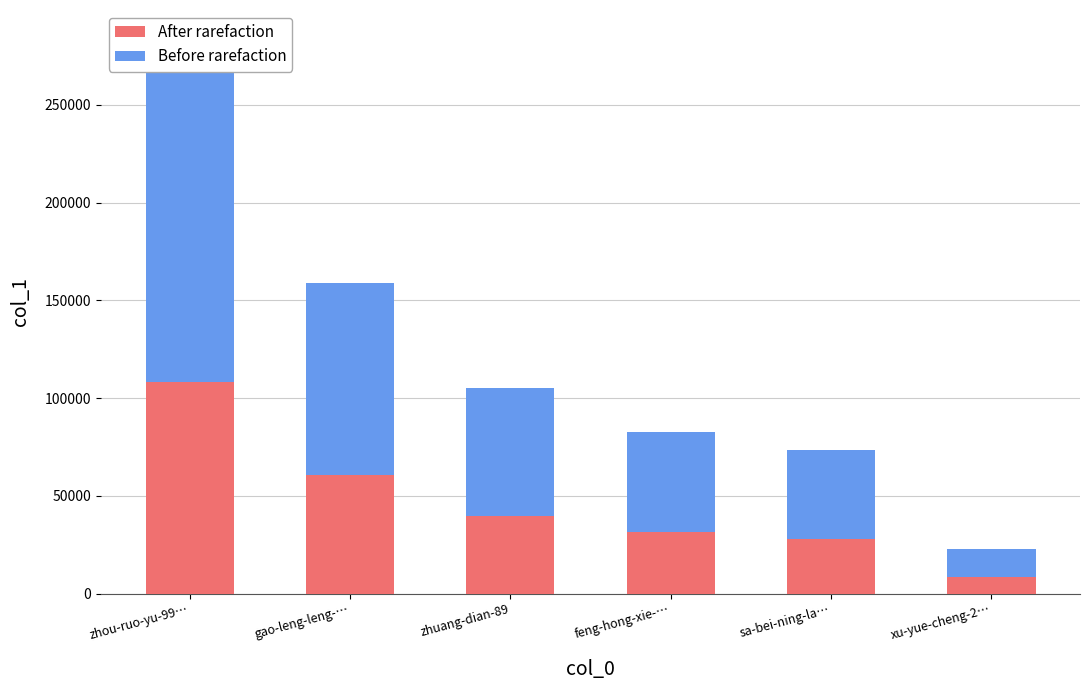

What is the label of the 1st bar from the left?

zhou-ruo-yu-99…